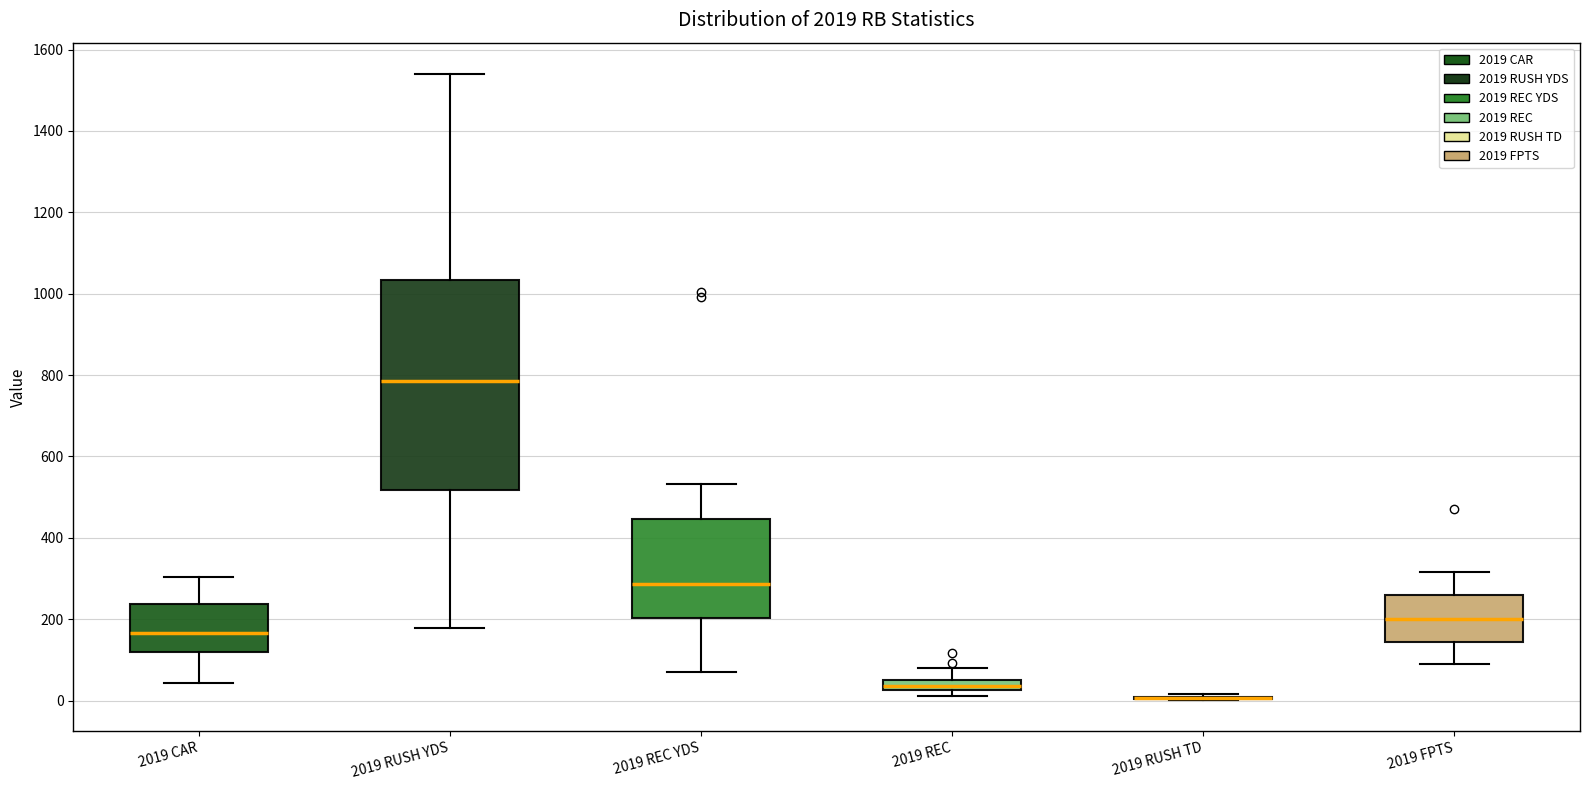

Which box is the tallest, from its lower edge to its upper edge?

2019 RUSH YDS